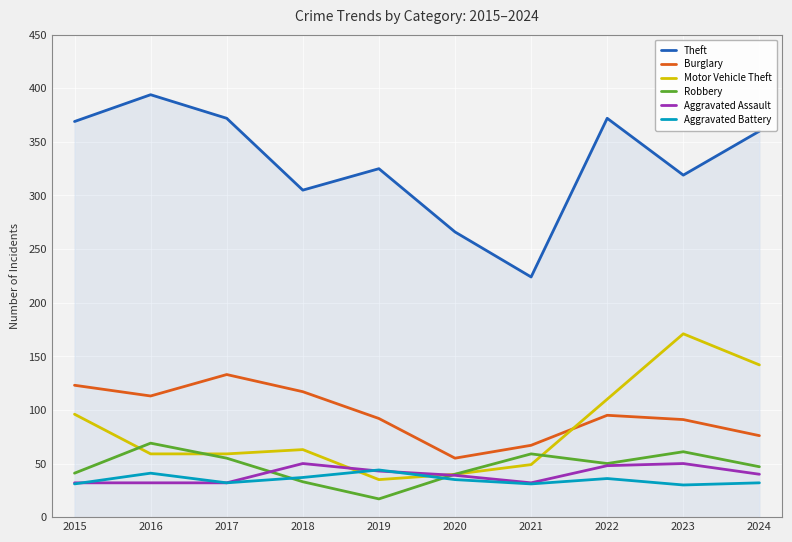

What is the maximum value for Robbery?

69